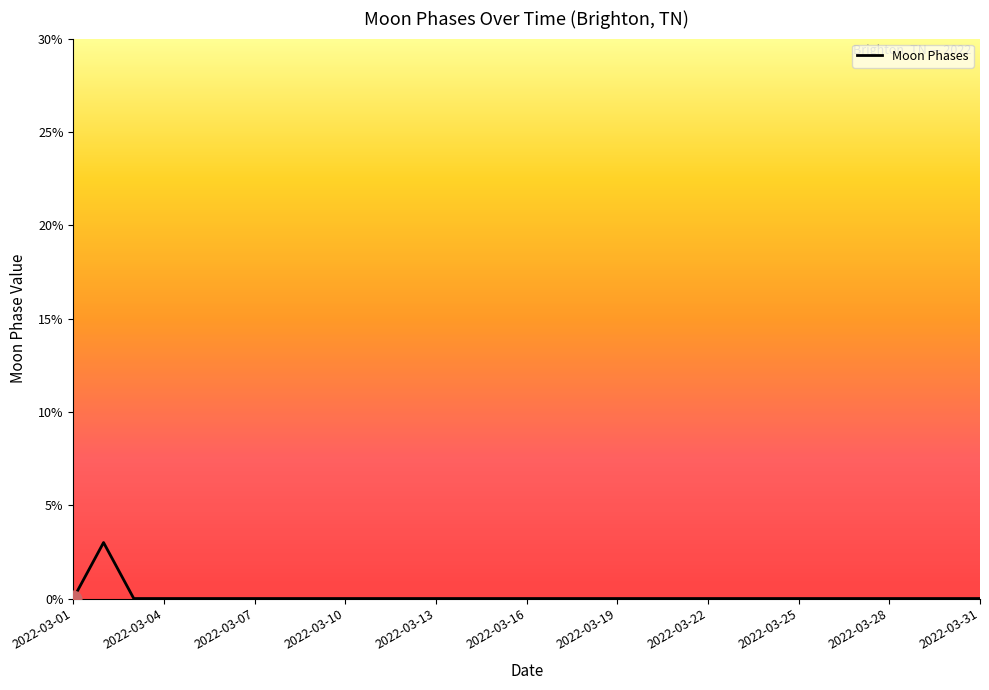

Reading right to left, what are all the values shown in this chart?

0	0	0	0	0	0	0	0	0	0	0	0	0	0	0	0	0	0	0	0	0	0	0	0	0	0	0	0	0	3	0